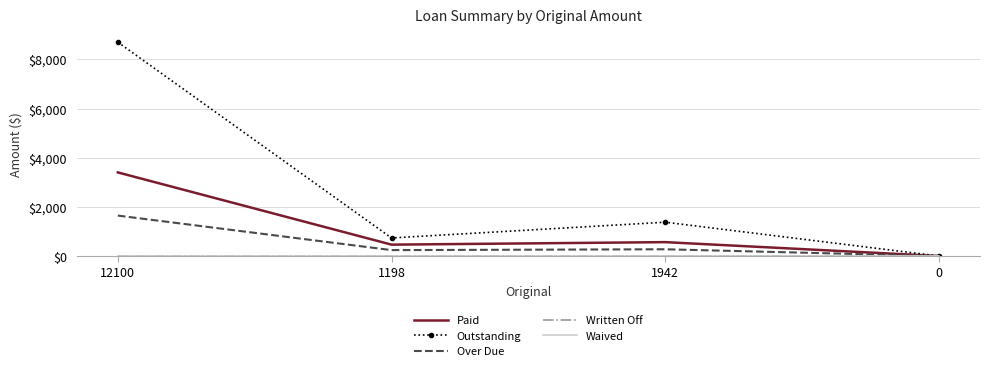

True or false: Waived has more than 2 interior local peaks.

False